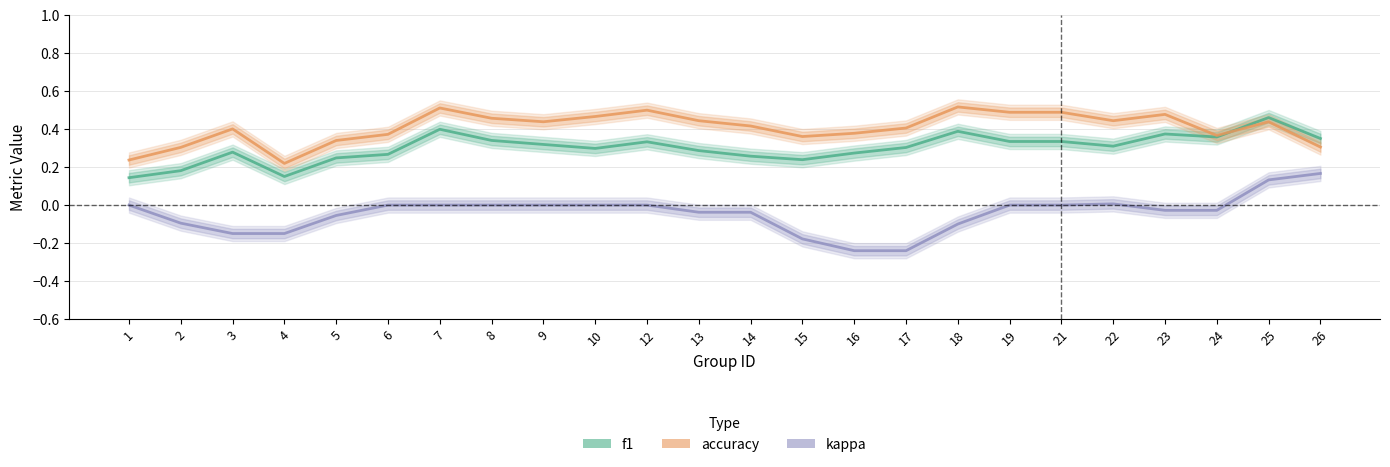

How many interior local peaks does the kappa series have?

1